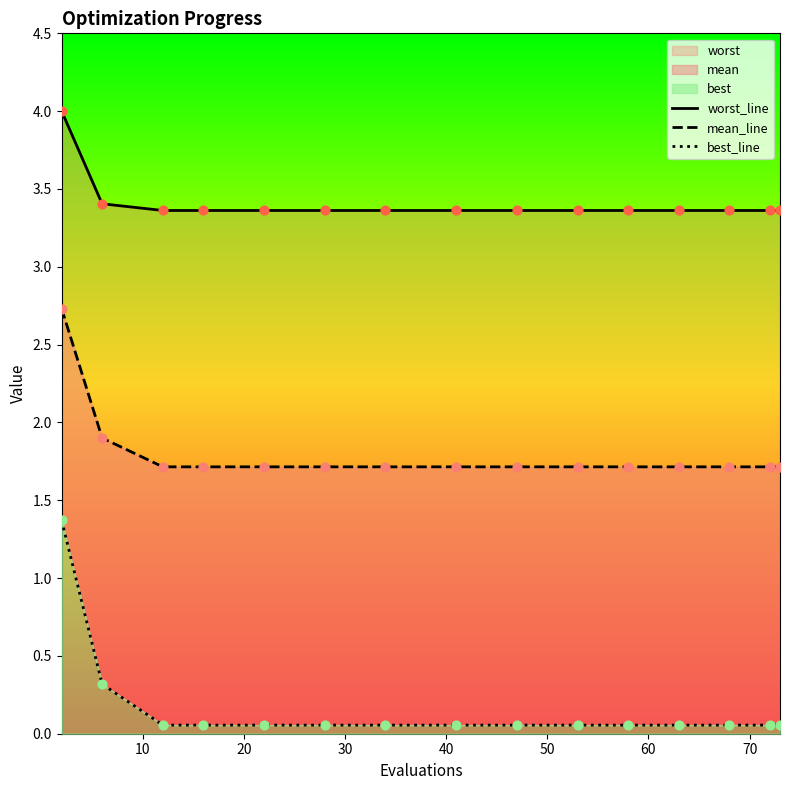

Which series contains the lowest Y value?

best_line